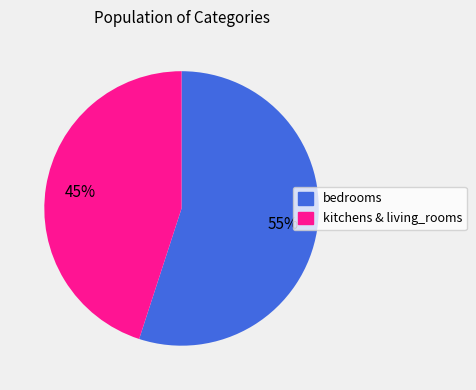

Do kitchens and bedrooms together represent more than half of the pie?

Yes